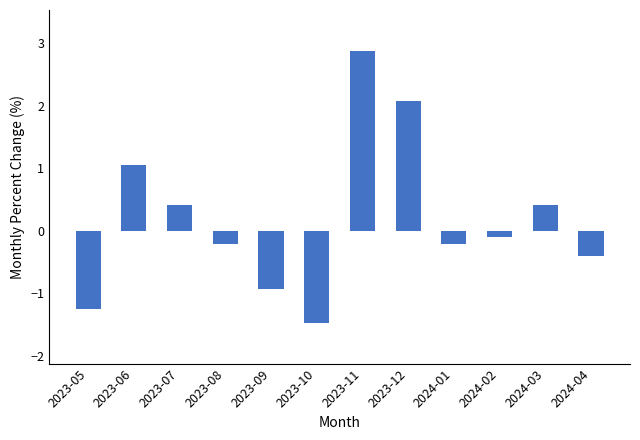

True or false: the data shows -1.2 at 2023-05.

True